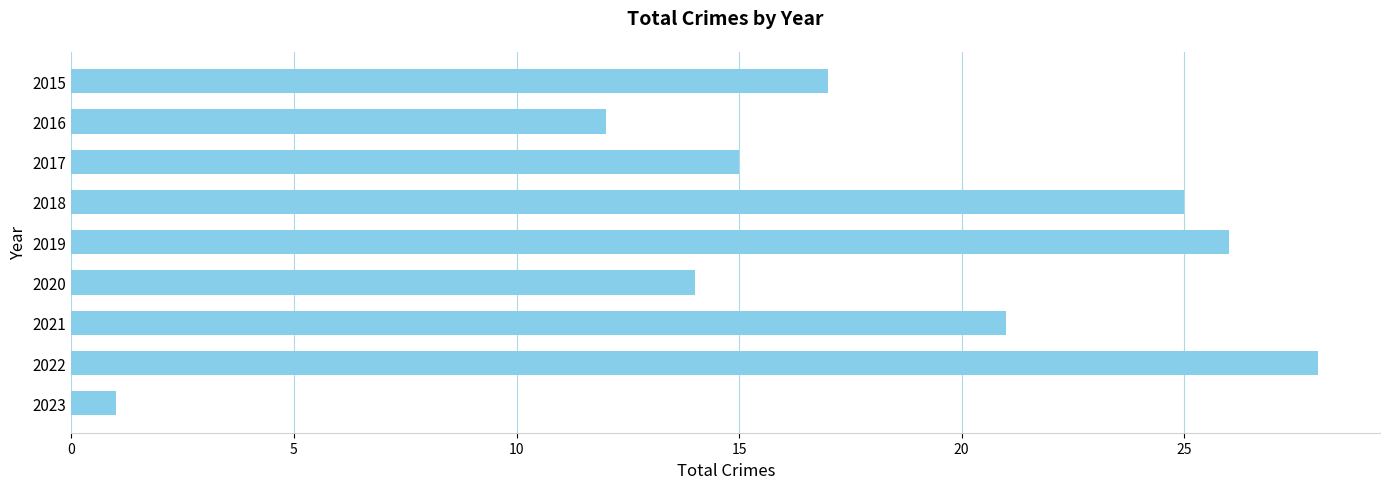

Are the bars horizontal?

Yes